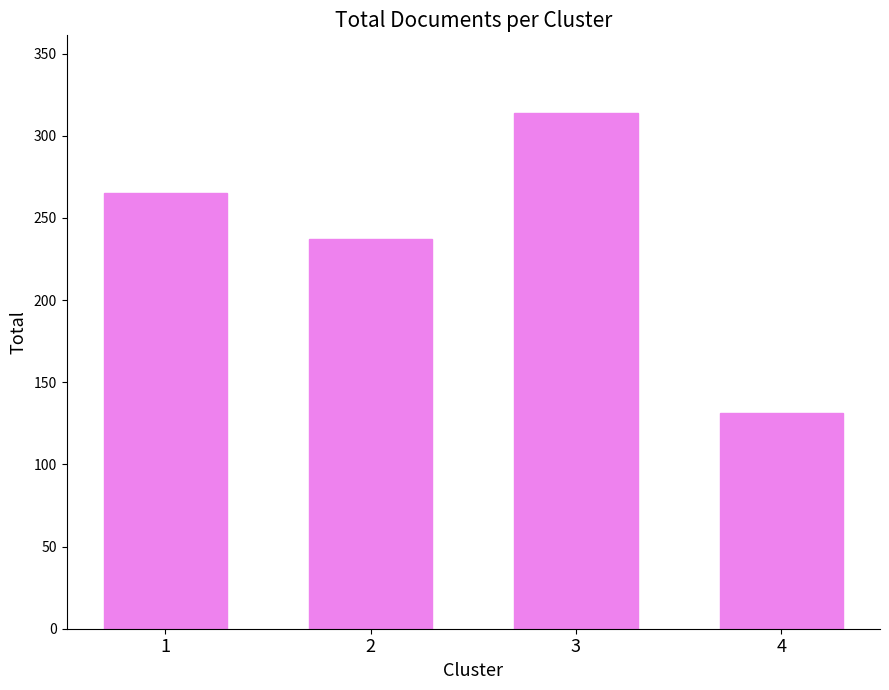

What value does the data have at 1, to the nearest 5?

265